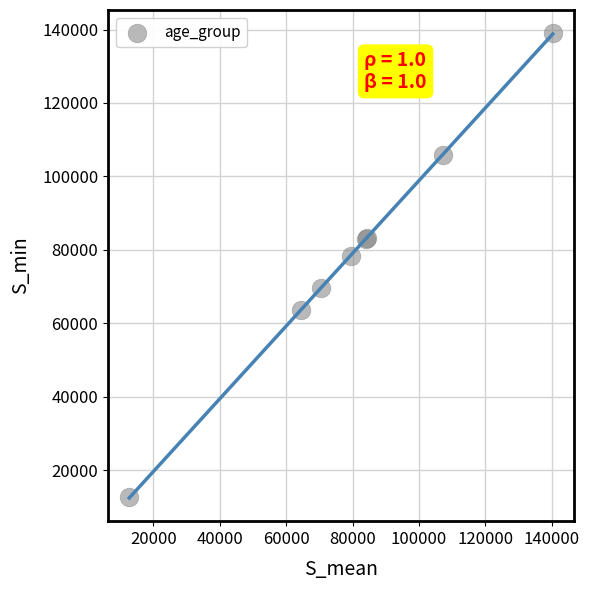

What Y value in the scatter plot is closest to 75817?

78385.3